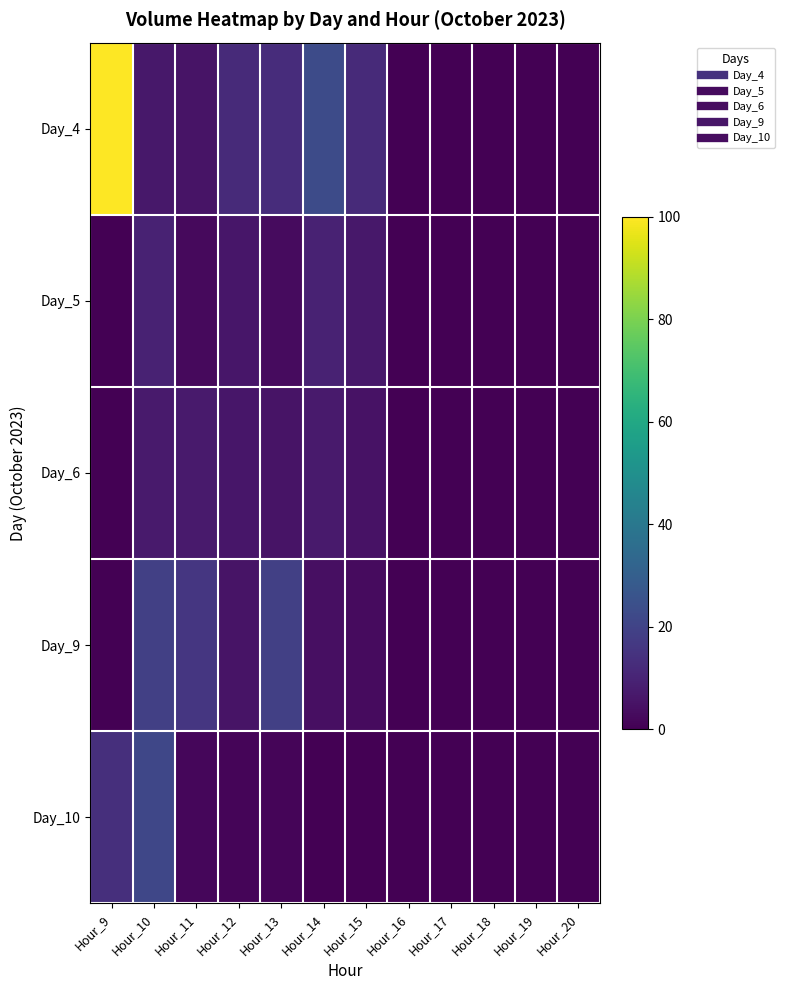

Which series has the widest spread of values?

Day_4